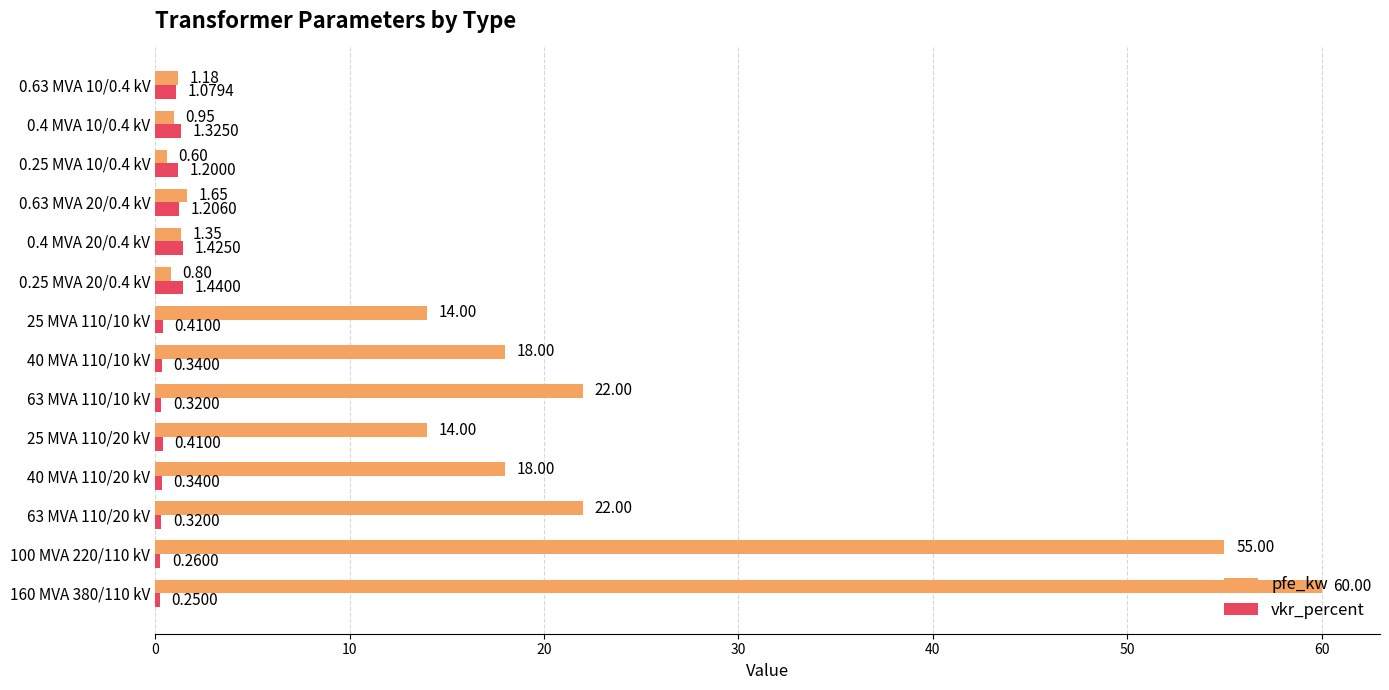

Between 100 MVA 220/110 kV and 0.4 MVA 20/0.4 kV, which series saw the biggest shift?

pfe_kw